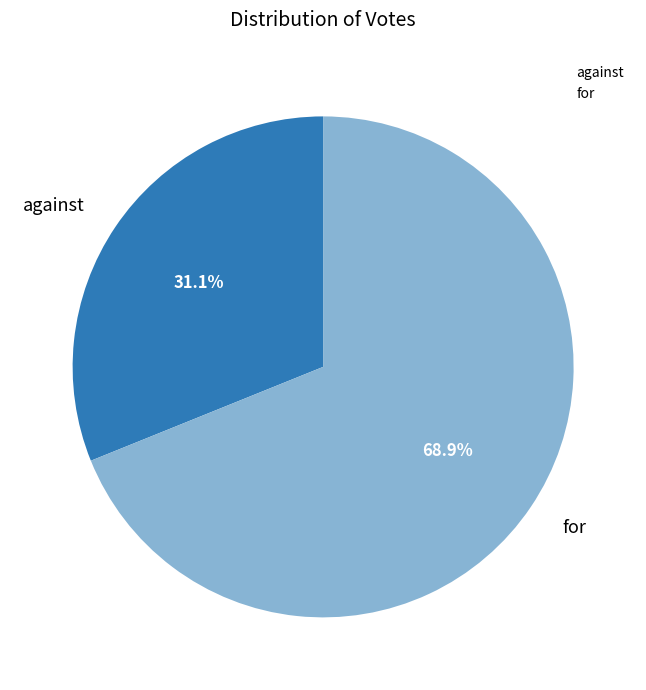

How many slices are in this pie chart?

2